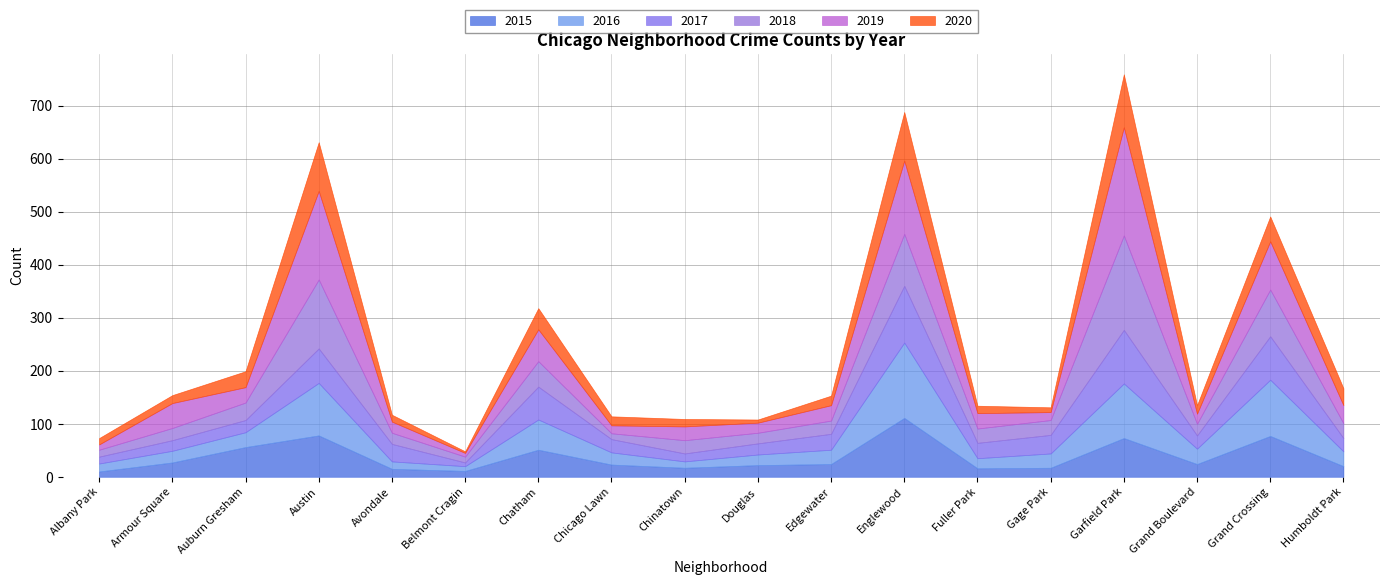

What position from the right is Auburn Gresham?

16